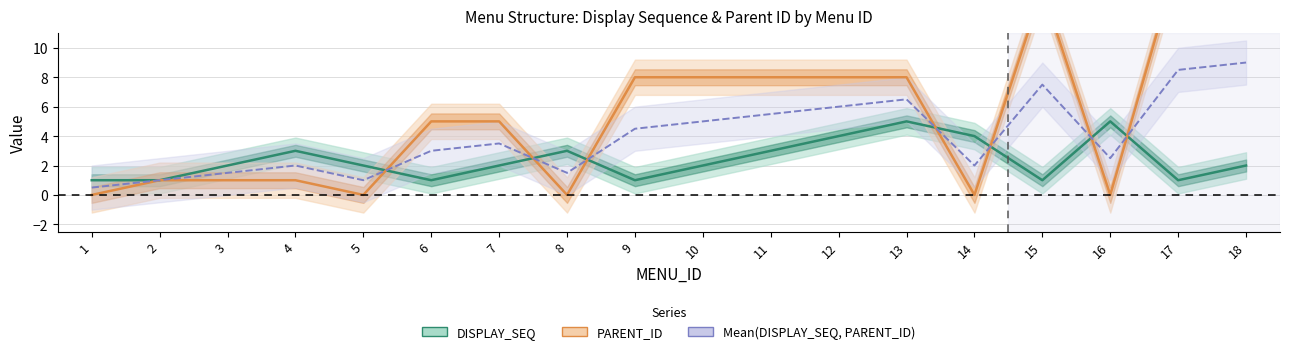

What is the value of the PARENT_ID point at the 2nd from the left?

1.0